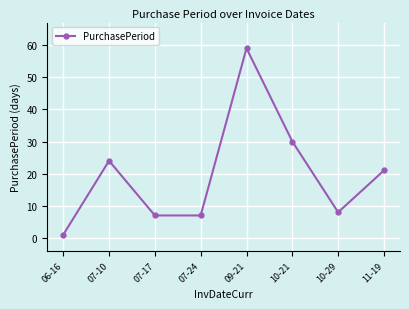

What is the approximate value at 10-29?

8